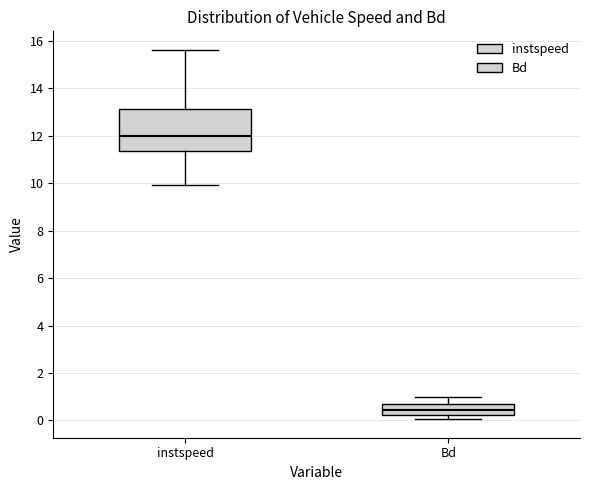

Where does the upper whisker of the box for instspeed end on the y-axis? The values are not printed on the chart, so give them approximately, as read against the axis.

15.6